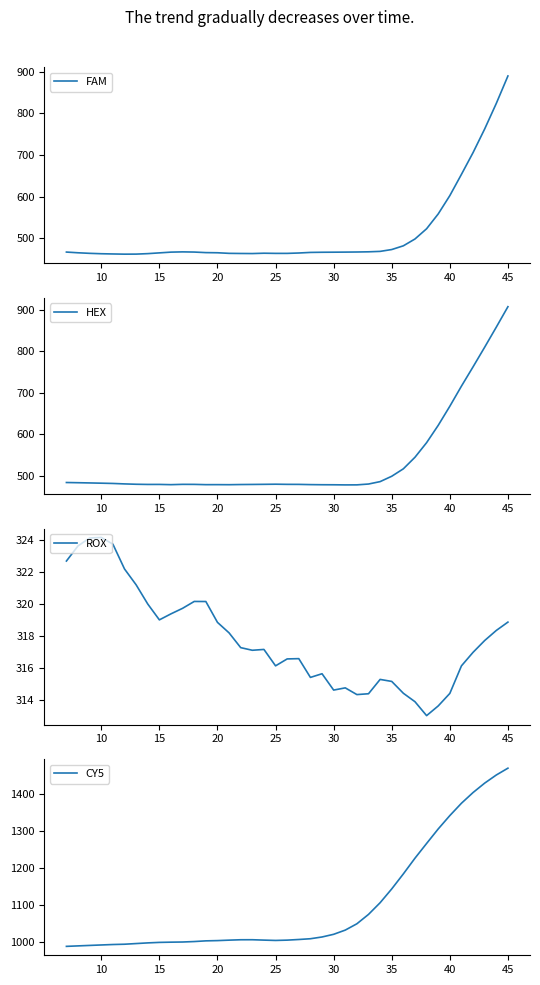

What is the highest value of the HEX series?

906.9